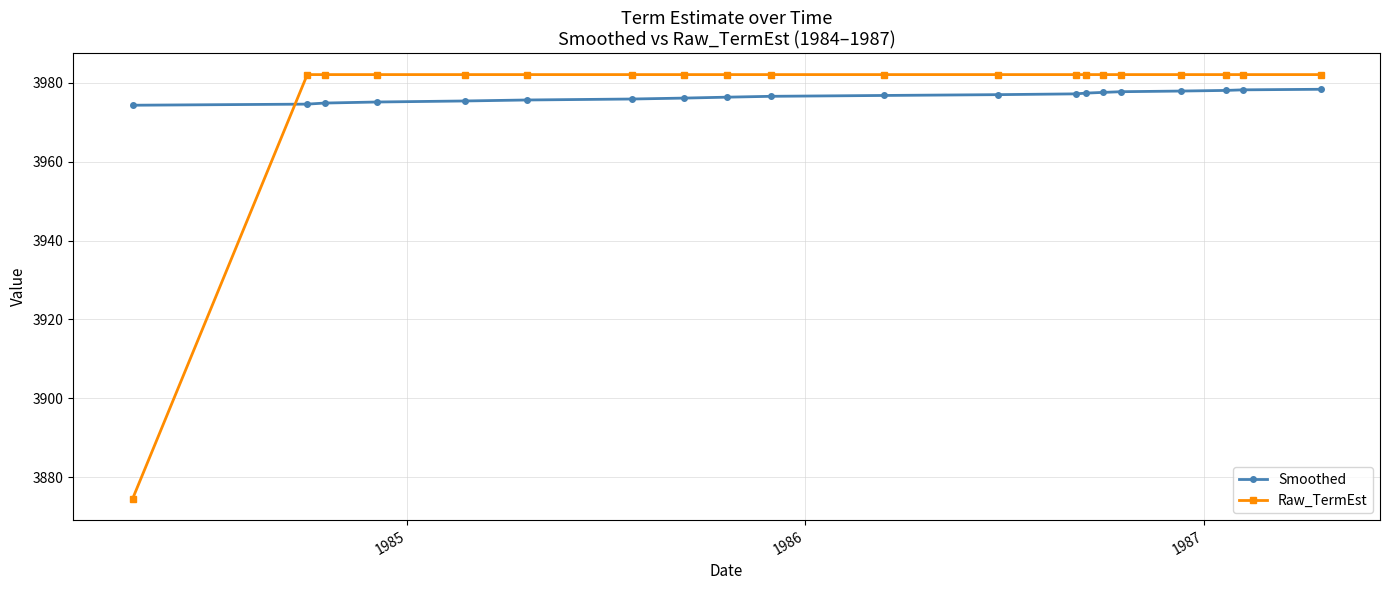

What is the average value of the Smoothed series?

3976.6